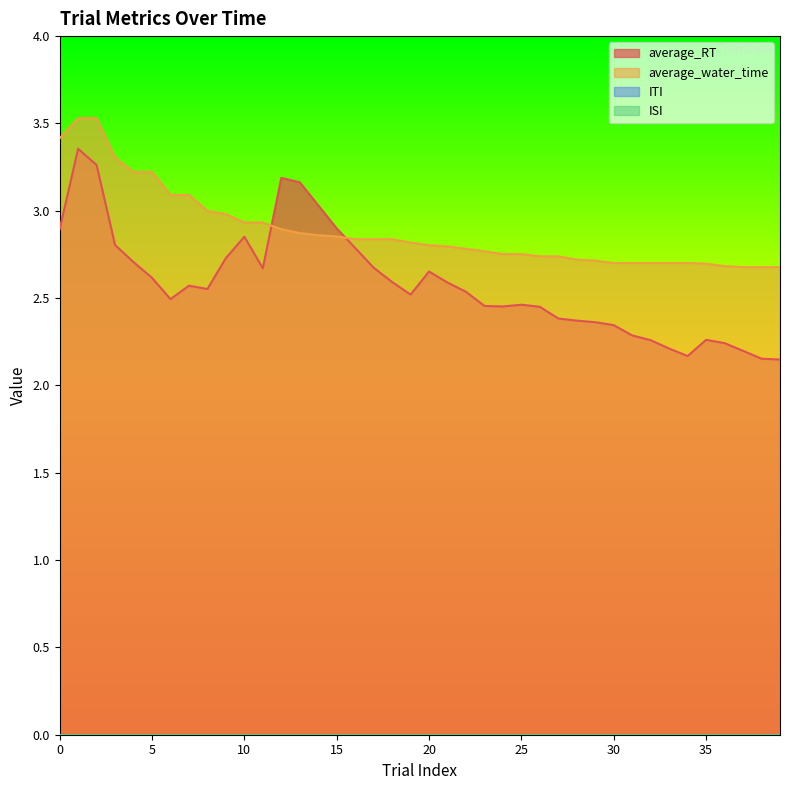

What is the sum of all average_water_time values?

115.5